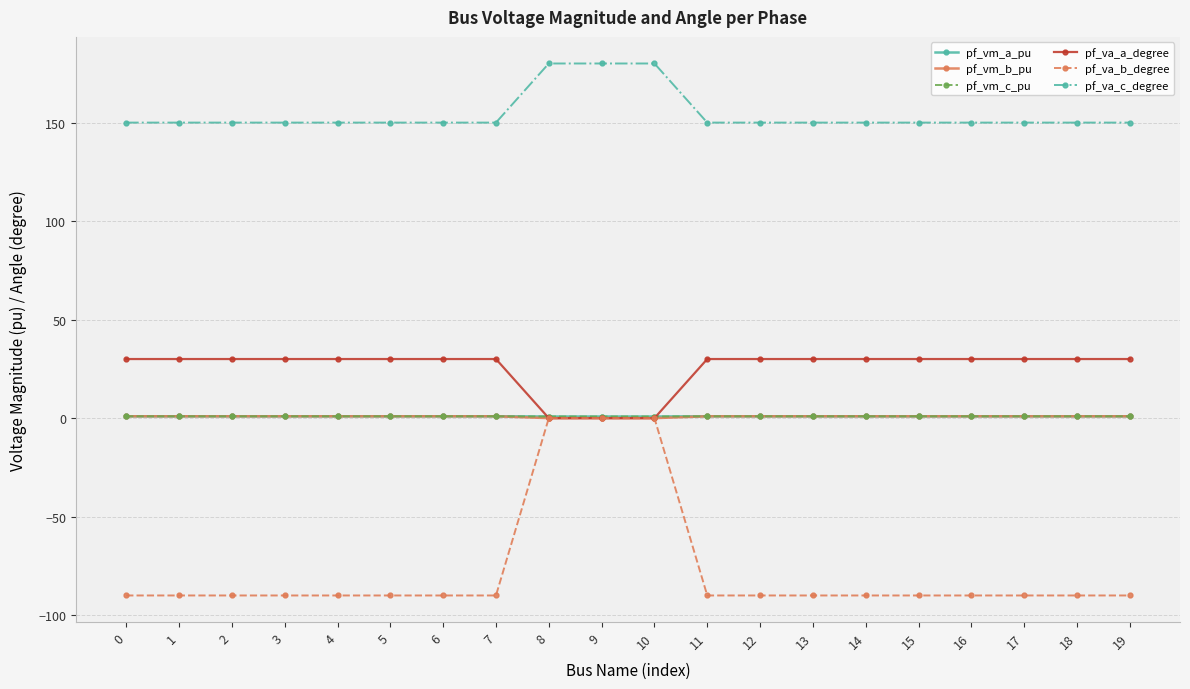

What is the greatest value displayed?

180.0